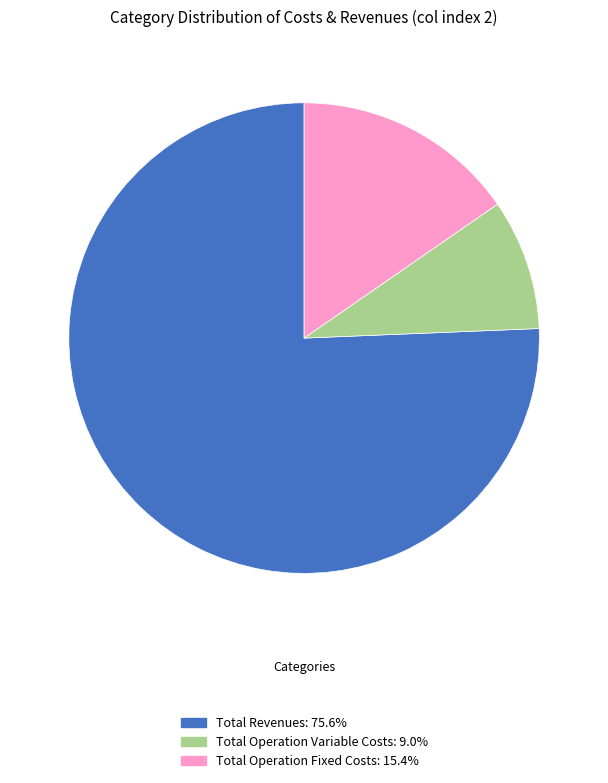

Is there a majority slice in this chart?

Yes